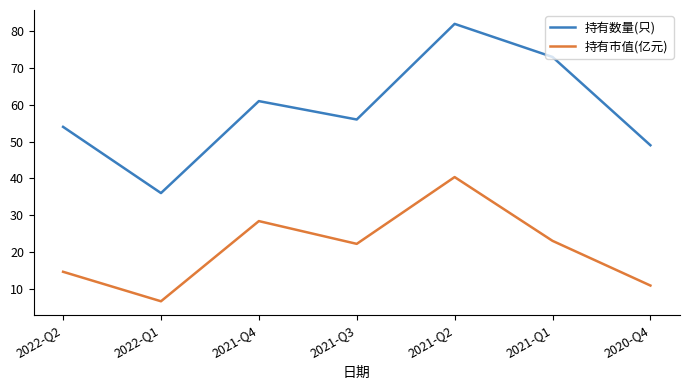

Where is 持有市值(亿元) nearest to the value 23?

2021-Q1